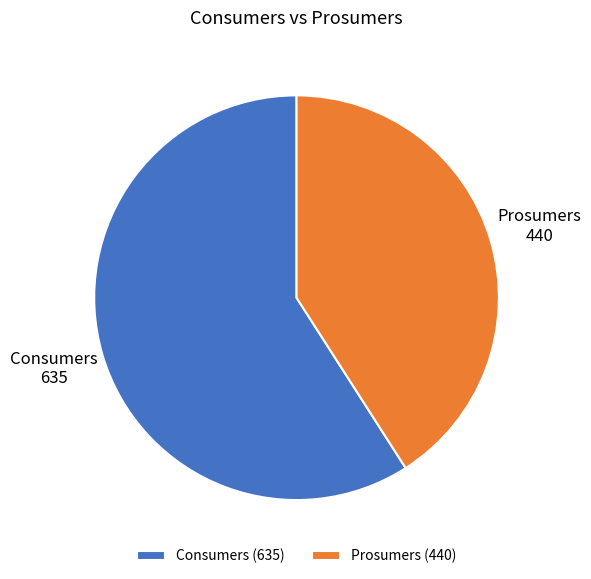

Combined, do Prosumers and Consumers account for over 50%?

Yes